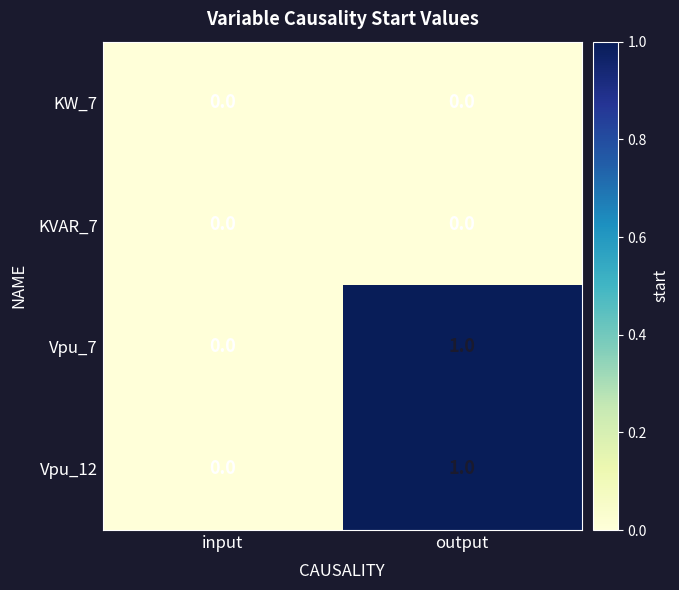

The value of KW_7 at output is 0. True or false?

True